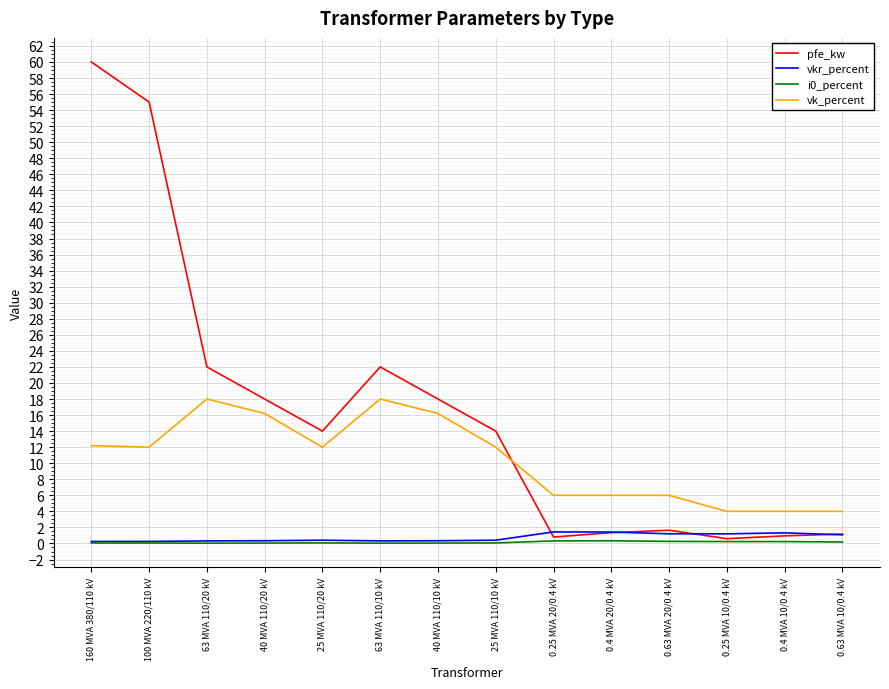

What is the difference between the highest and lowest values at 63 MVA 110/20 kV?

22.0